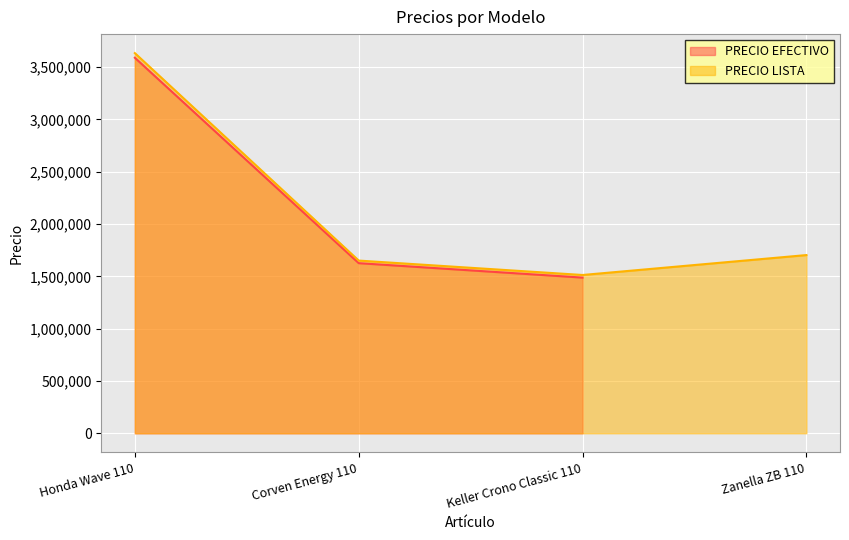

The value of PRECIO LISTA at Keller Crono Classic 110 is 650177. True or false?

False